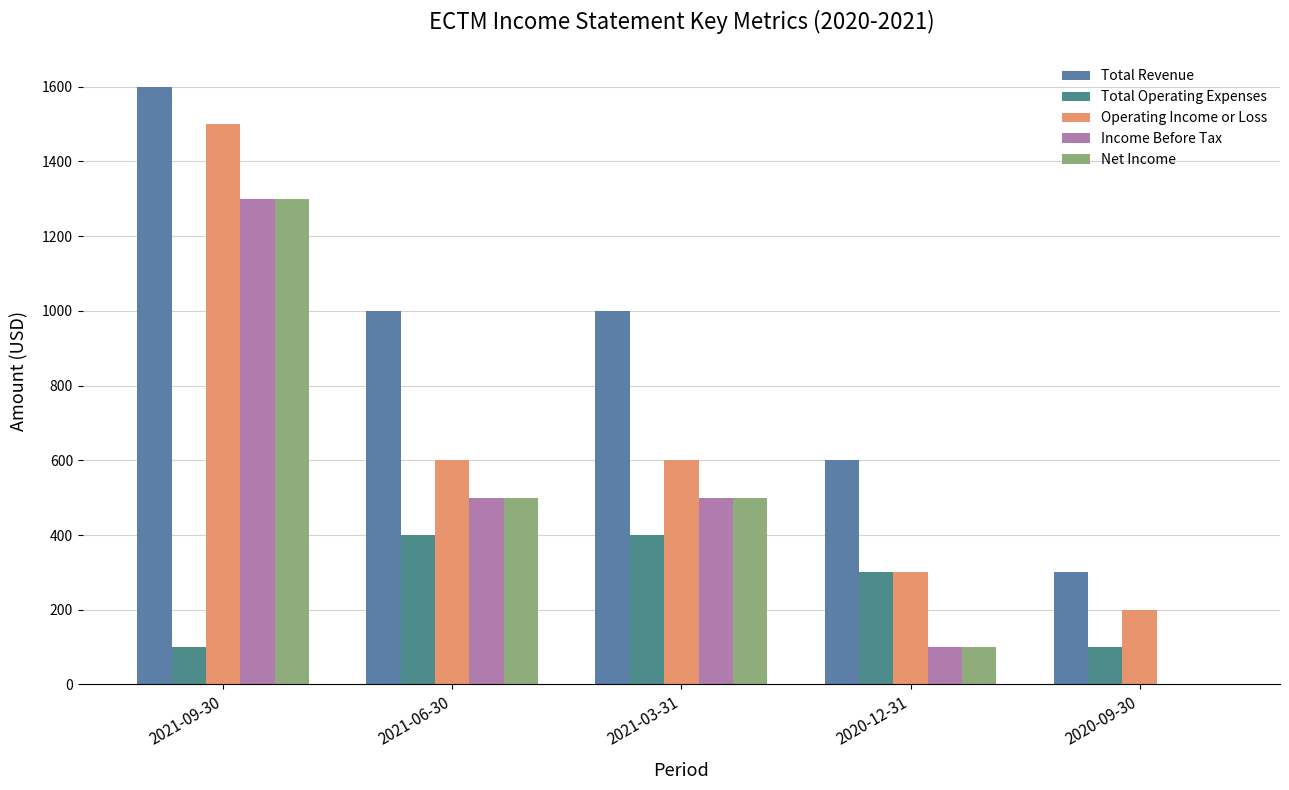

What is the total value across all series at 2021-03-31?

3000